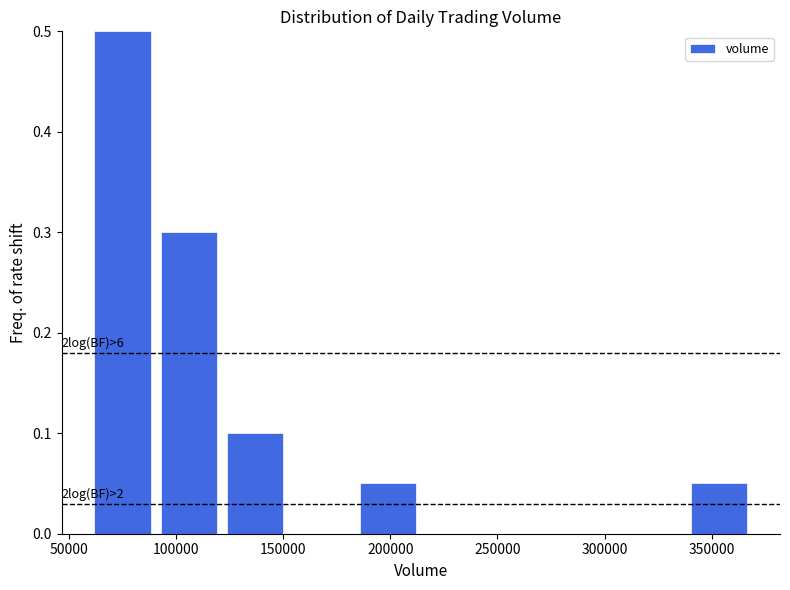

Over which range of the x-axis is the bar tallest?

60000 to 90000